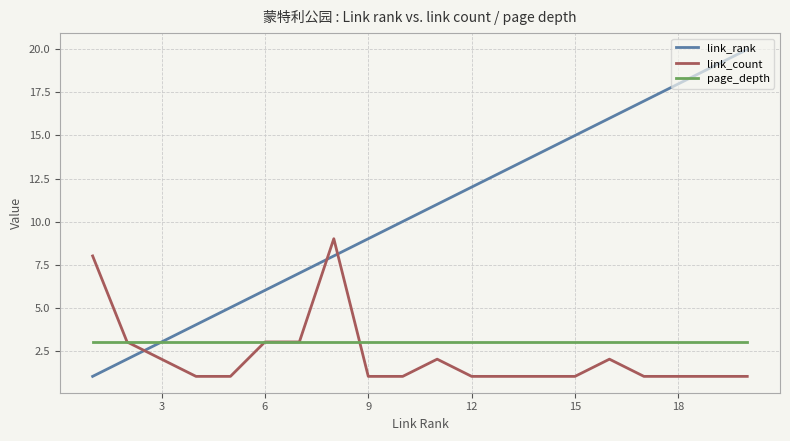

Rank the series by their maximum value, from lowest to highest.

page_depth, link_count, link_rank